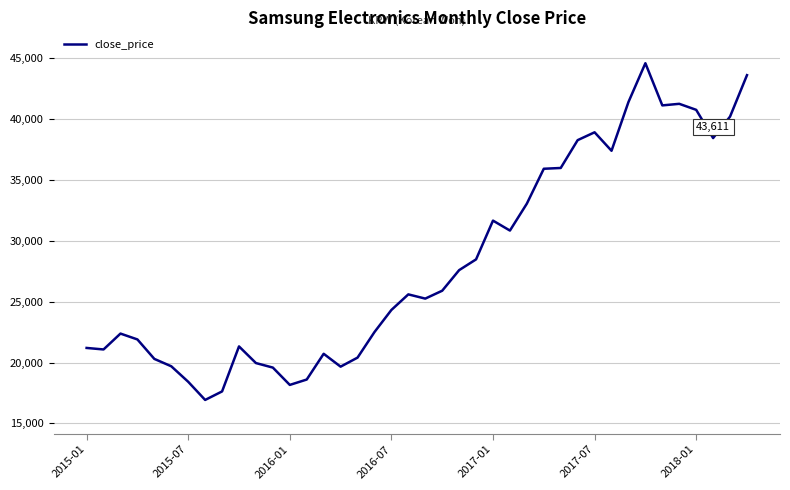

What is the smallest value displayed?

16923.7